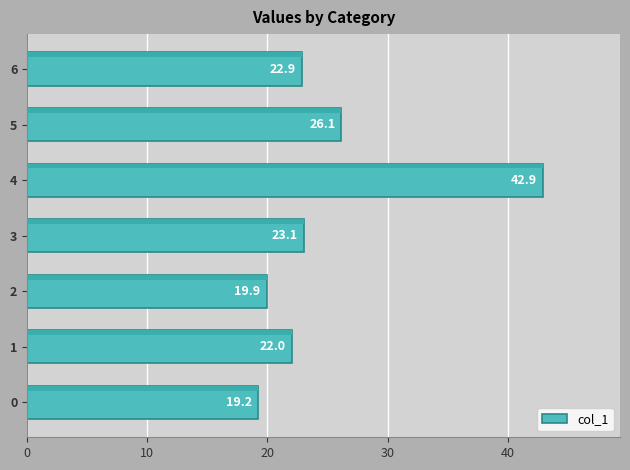

The chart shows a value of 8.3 at 0. True or false?

False